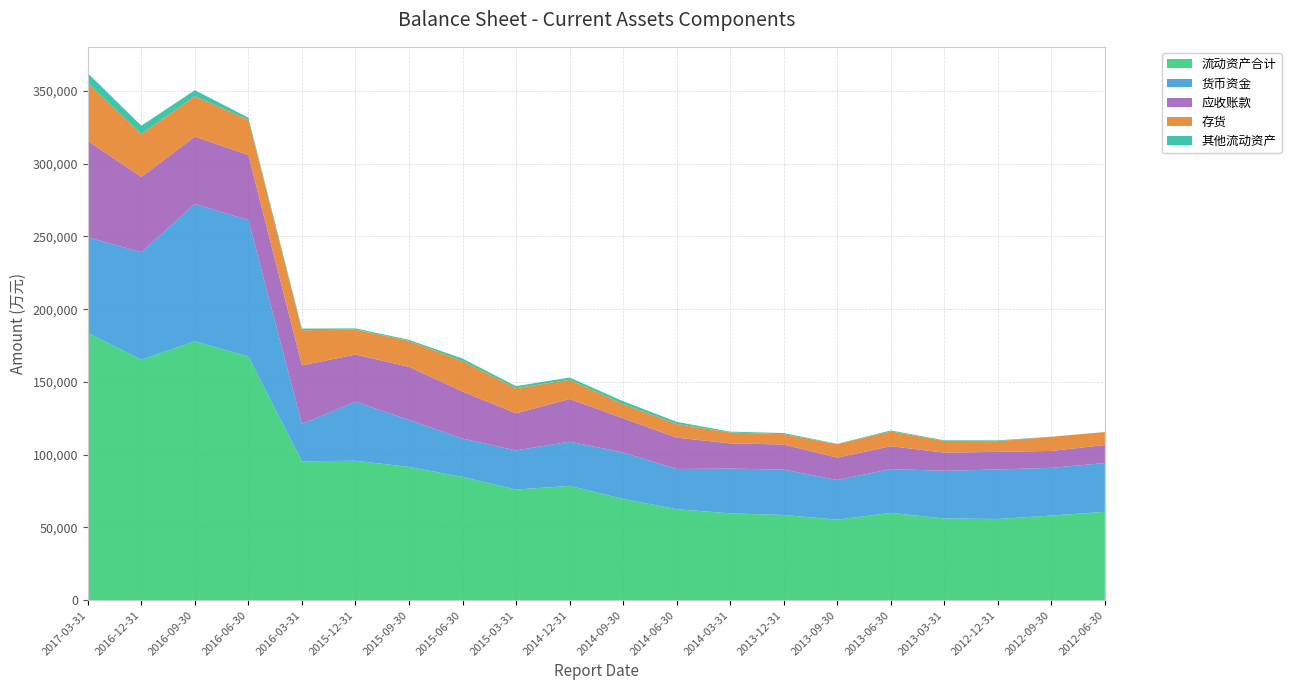

Reading right to left, transcribe all the data shown in this chart.

流动资产合计: 2012-06-30=60751	2012-09-30=58205	2012-12-31=55824	2013-03-31=56190	2013-06-30=60036	2013-09-30=55396	2013-12-31=58616	2014-03-31=59687	2014-06-30=62592	2014-09-30=69640	2014-12-31=78597	2015-03-31=76041	2015-06-30=84789	2015-09-30=91616	2015-12-31=95857	2016-03-31=95446	2016-06-30=167450	2016-09-30=177954	2016-12-31=165225	2017-03-31=183694
货币资金: 2012-06-30=33507	2012-09-30=32786	2012-12-31=34020	2013-03-31=32769	2013-06-30=30097	2013-09-30=27230	2013-12-31=31149	2014-03-31=30763	2014-06-30=27598	2014-09-30=31925	2014-12-31=30374	2015-03-31=26886	2015-06-30=26297	2015-09-30=32314	2015-12-31=40518	2016-03-31=25669	2016-06-30=93742	2016-09-30=94263	2016-12-31=73940	2017-03-31=65687
应收账款: 2012-06-30=12409	2012-09-30=11584	2012-12-31=12113	2013-03-31=12449	2013-06-30=15713	2013-09-30=15351	2013-12-31=17232	2014-03-31=17340	2014-06-30=21536	2014-09-30=23453	2014-12-31=29331	2015-03-31=25508	2015-06-30=32353	2015-09-30=36448	2015-12-31=32449	2016-03-31=40260	2016-06-30=44664	2016-09-30=46346	2016-12-31=51692	2017-03-31=66168
存货: 2012-06-30=8907	2012-09-30=9780	2012-12-31=7344	2013-03-31=8028	2013-06-30=10183	2013-09-30=9241	2013-12-31=7121	2014-03-31=7465	2014-06-30=9423	2014-09-30=9774	2014-12-31=13190	2015-03-31=17279	2015-06-30=20955	2015-09-30=17821	2015-12-31=17201	2016-03-31=24100	2016-06-30=24283	2016-09-30=27743	2016-12-31=29457	2017-03-31=39852
其他流动资产: 2012-06-30=0	2012-09-30=0	2012-12-31=553	2013-03-31=467	2013-06-30=633	2013-09-30=237	2013-12-31=772	2014-03-31=591	2014-06-30=1426	2014-09-30=1992	2014-12-31=1537	2015-03-31=1378	2015-06-30=1669	2015-09-30=739	2015-12-31=764	2016-03-31=1168	2016-06-30=1458	2016-09-30=4096	2016-12-31=5730	2017-03-31=6709